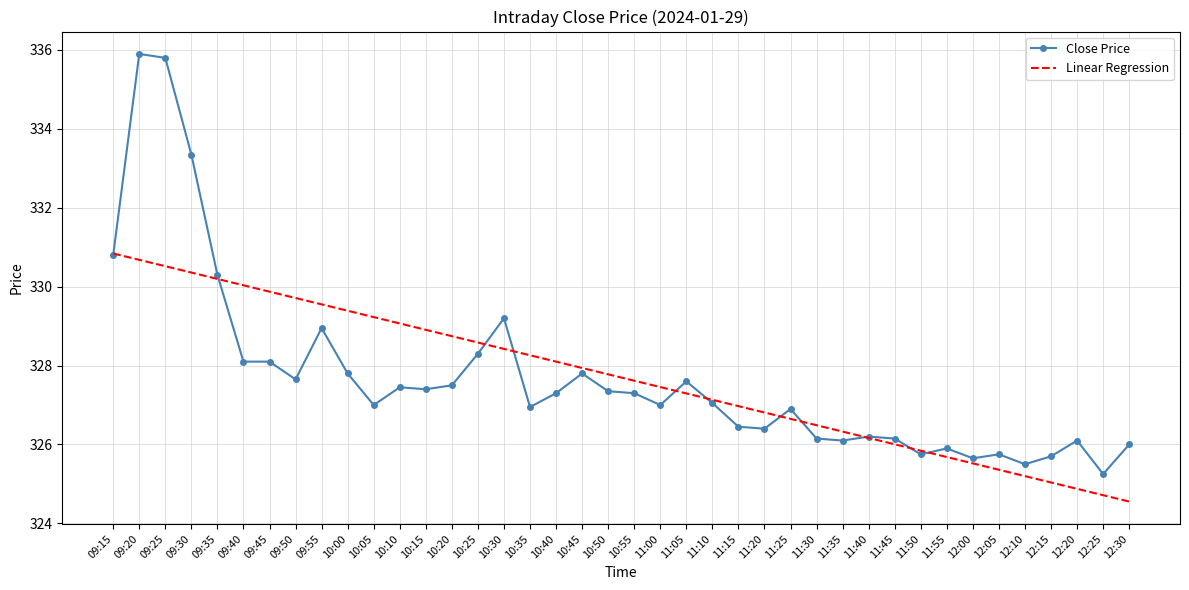

What is the total value across all series at 09:25?

666.3